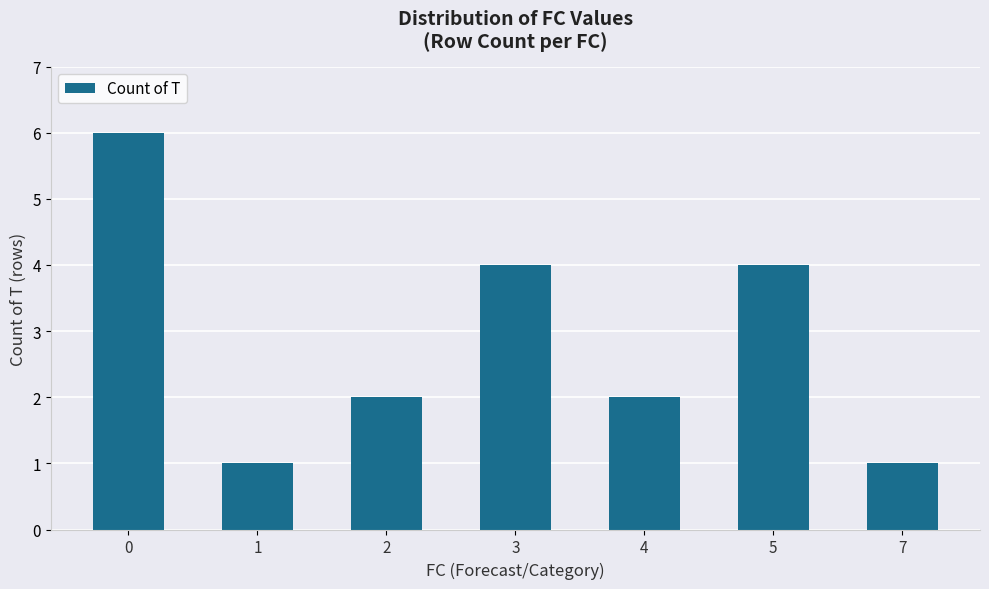

What is the value of the 5th bar from the left?

2